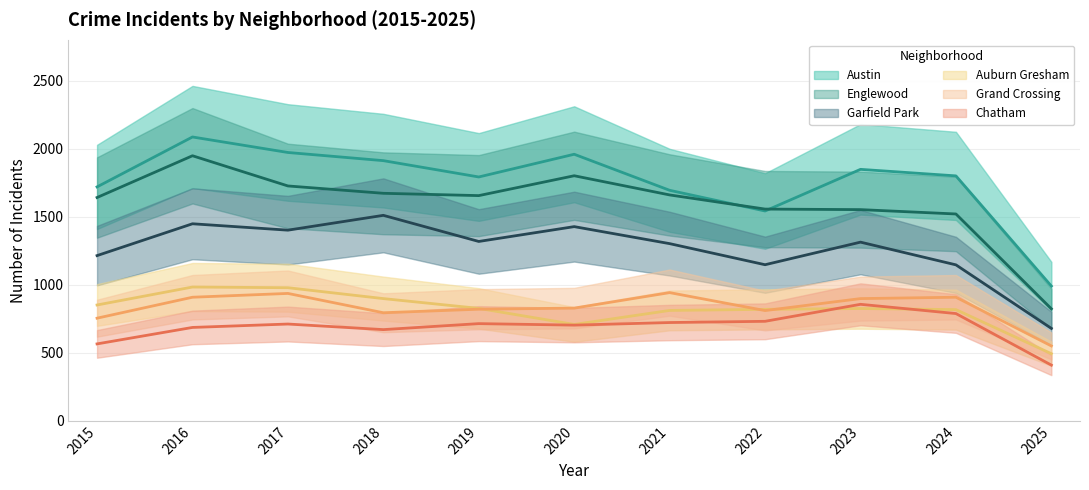

What are all the series names shown in the legend?

Austin, Englewood, Garfield Park, Auburn Gresham, Grand Crossing, Chatham